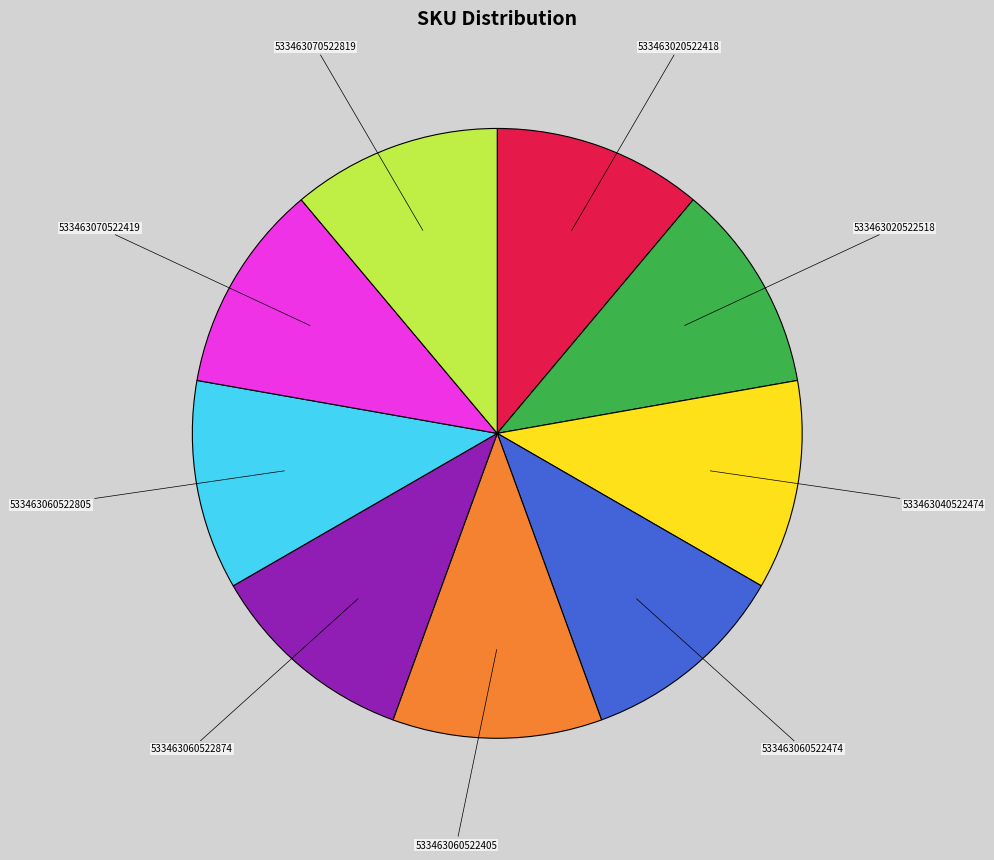

Do 533463020522518 and 533463070522419 together represent more than half of the pie?

No